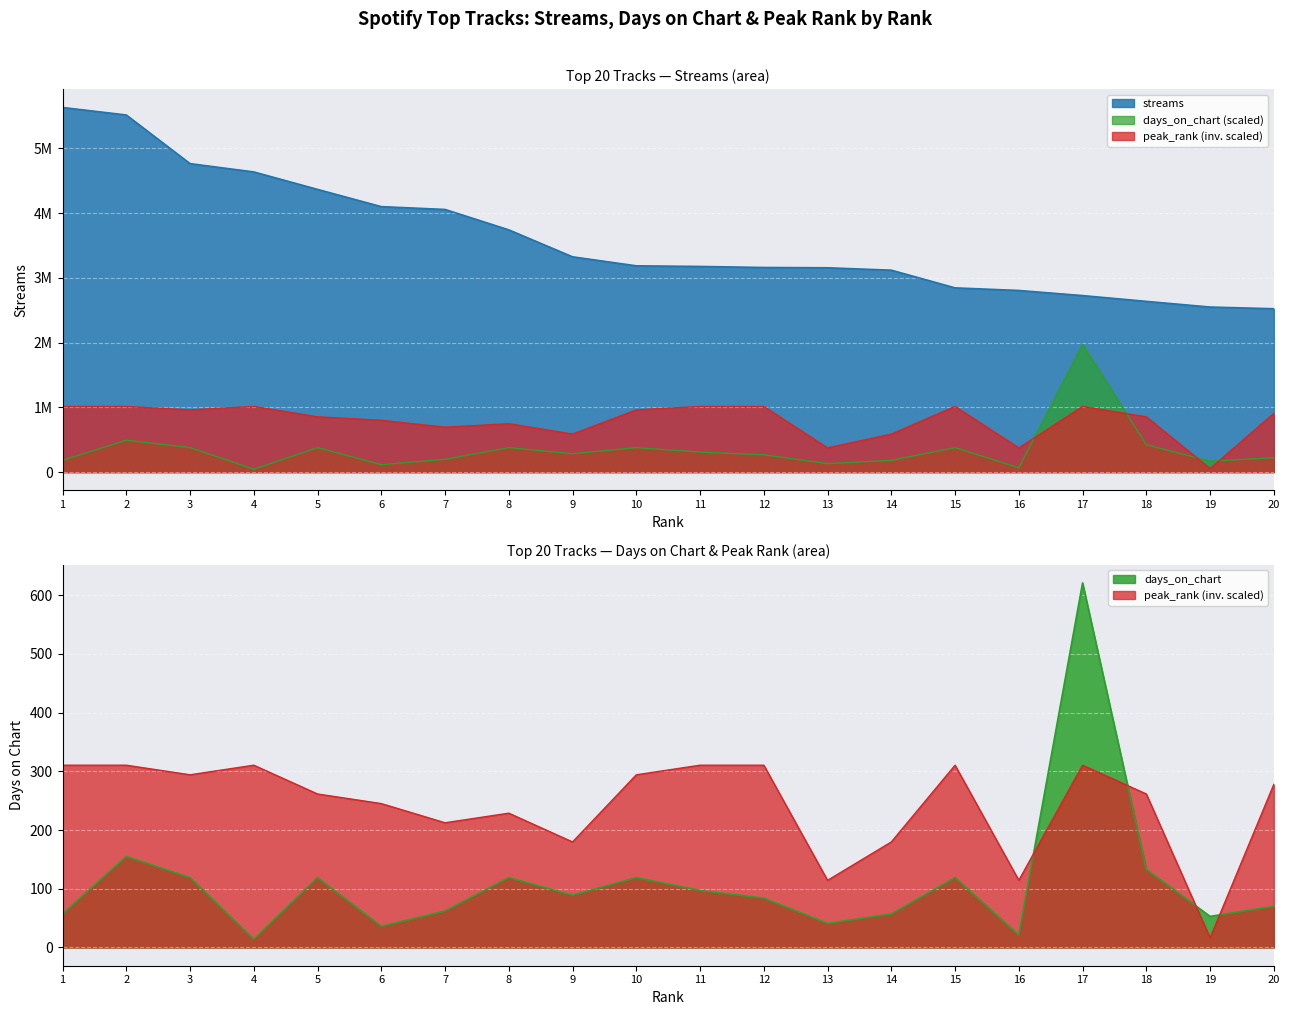

List the labels in order of peak_rank value, largest first.

1, 2, 4, 11, 12, 15, 17, 3, 10, 20, 5, 18, 6, 8, 7, 9, 14, 13, 16, 19